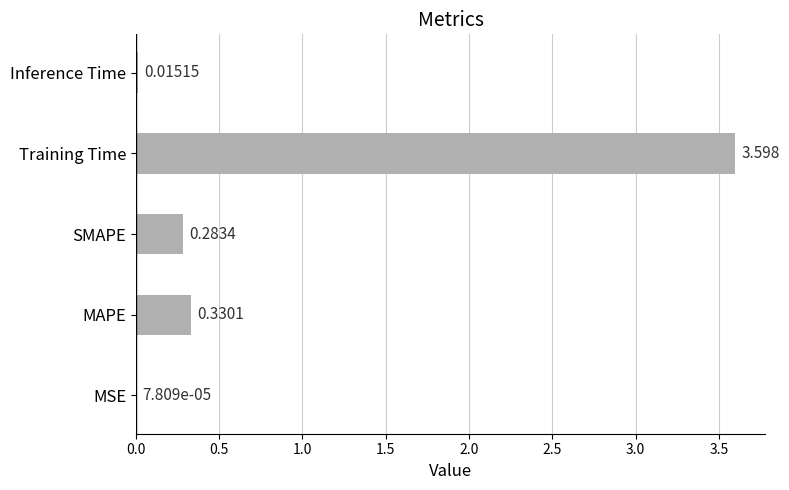

Which has a higher value, Inference Time or Training Time?

Training Time